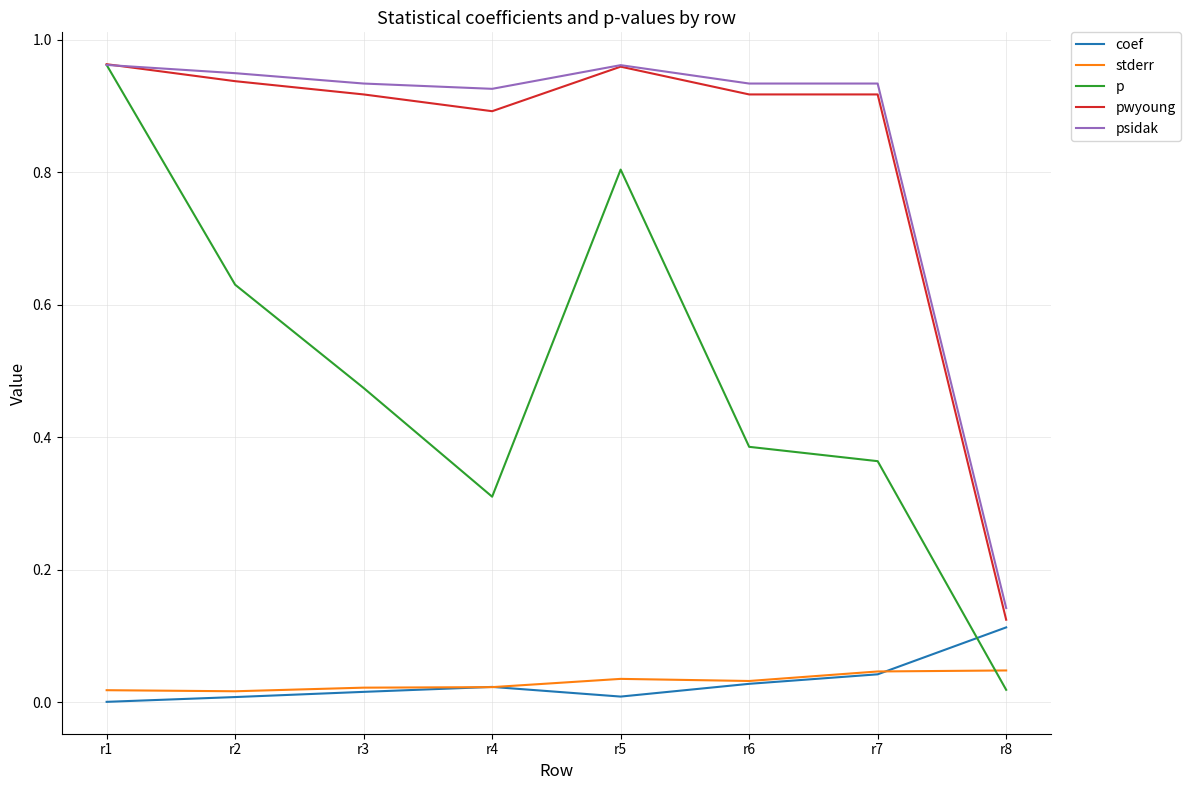

After their last crossing, which series has the higher values: coef or stderr?

coef